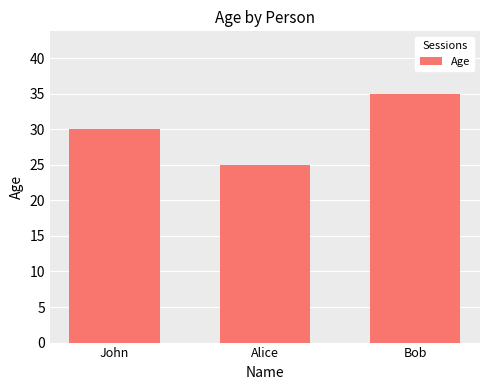

Count the values in the range 25 to 35.

3